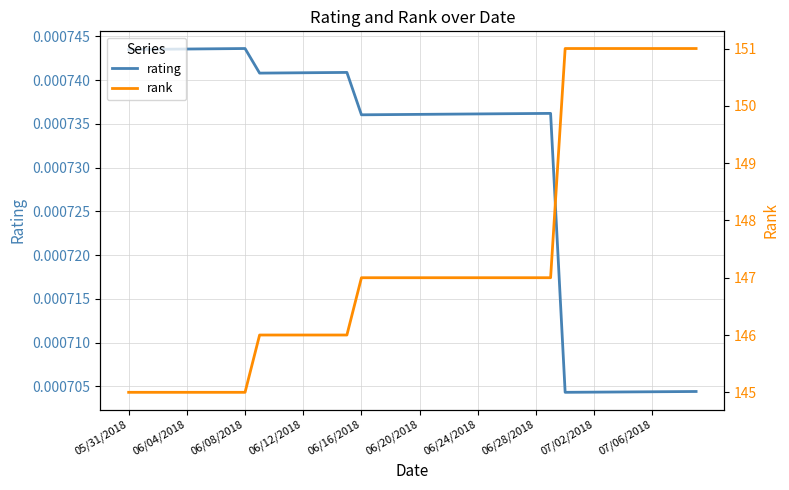

List the series in order of their peak value, lowest first.

rating, rank